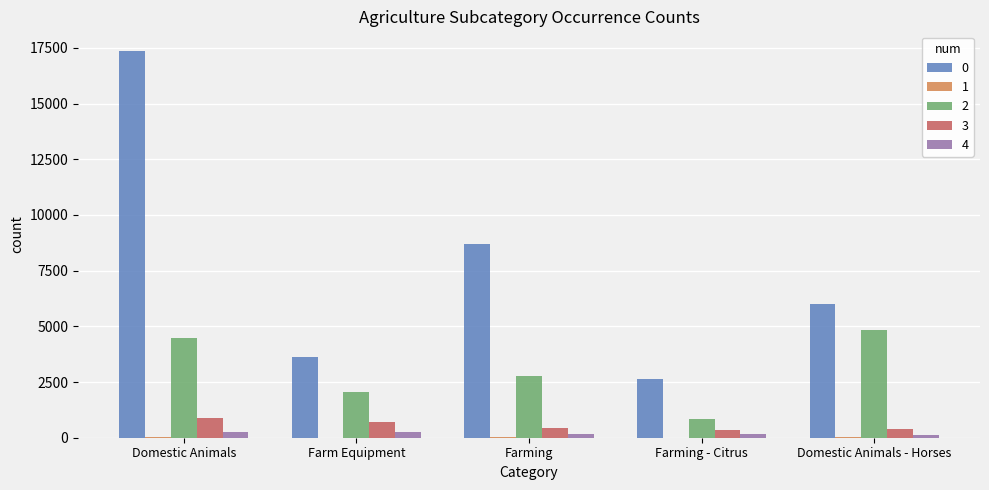

At which category is the sum across all series the highest?

Domestic Animals